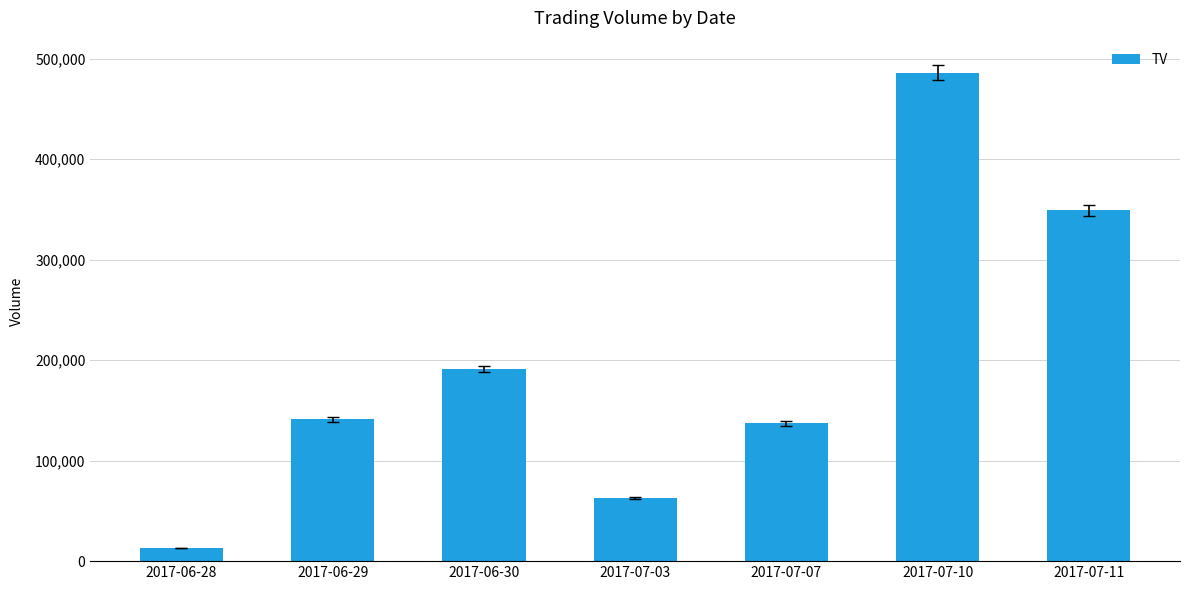

Which label corresponds to the largest value in the chart?

2017-07-10